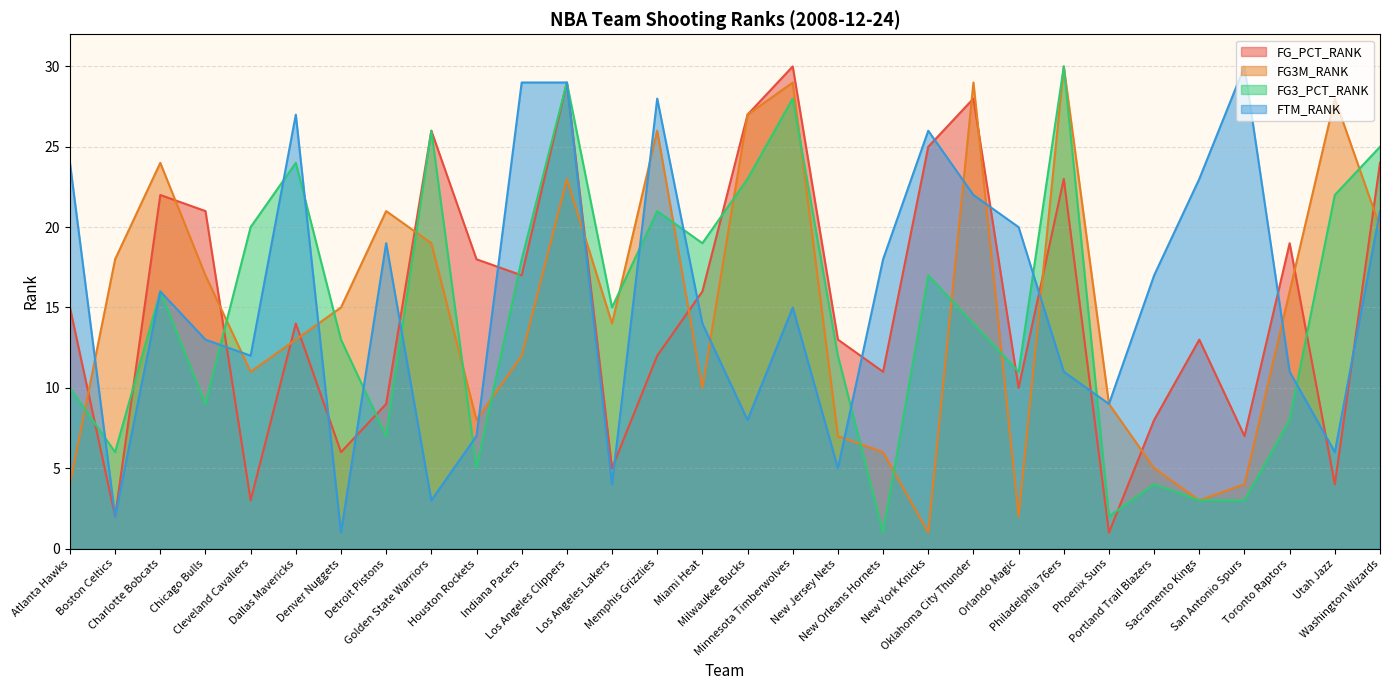

Reading left to right, transcribe all the data shown in this chart.

FG_PCT_RANK: 15	2	22	21	3	14	6	9	26	18	17	29	5	12	16	27	30	13	11	25	28	10	23	1	8	13	7	19	4	24
FG3M_RANK: 4	18	24	17	11	13	15	21	19	8	12	23	14	26	10	27	29	7	6	1	29	2	30	9	5	3	4	16	28	20
FG3_PCT_RANK: 10	6	16	9	20	24	13	7	26	5	18	29	15	21	19	23	28	12	1	17	14	11	30	2	4	3	3	8	22	25
FTM_RANK: 24	2	16	13	12	27	1	19	3	7	29	29	4	28	14	8	15	5	18	26	22	20	11	9	17	23	30	11	6	21